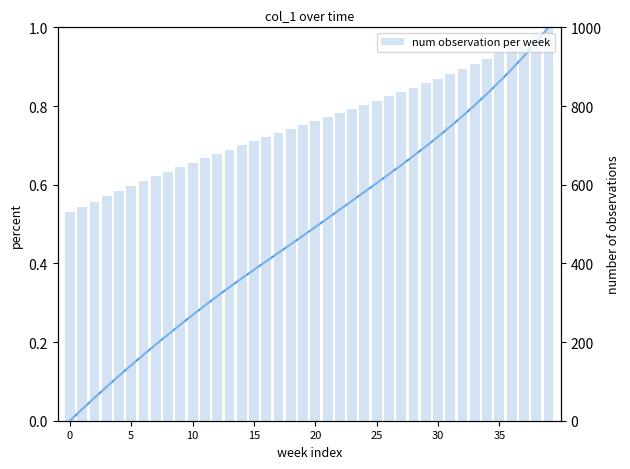

What is the label of the 39th bar from the right?

5